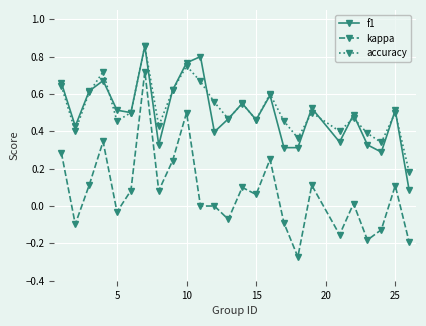

Which series has the largest total across all categories?

accuracy